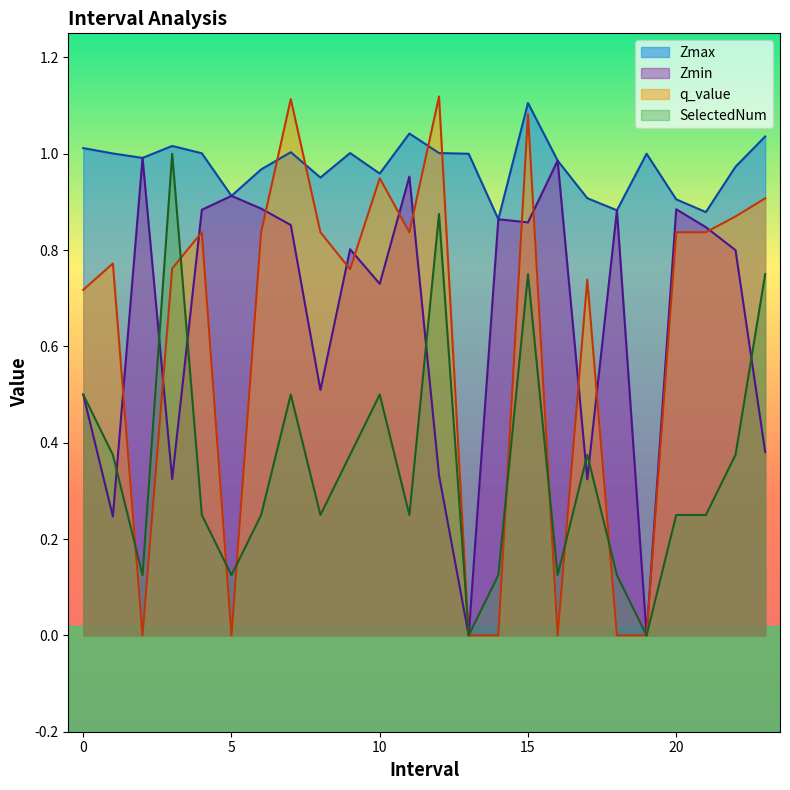

The value of SelectedNum at 0 is 0.1. True or false?

False